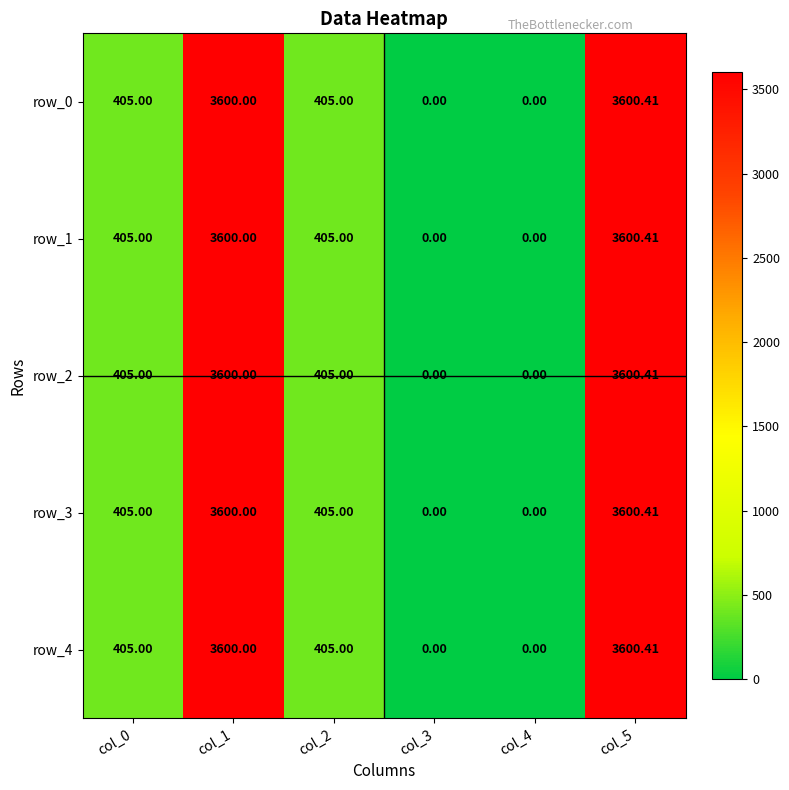

What is the difference between the maximum and minimum values in the row_1 series?

3600.4